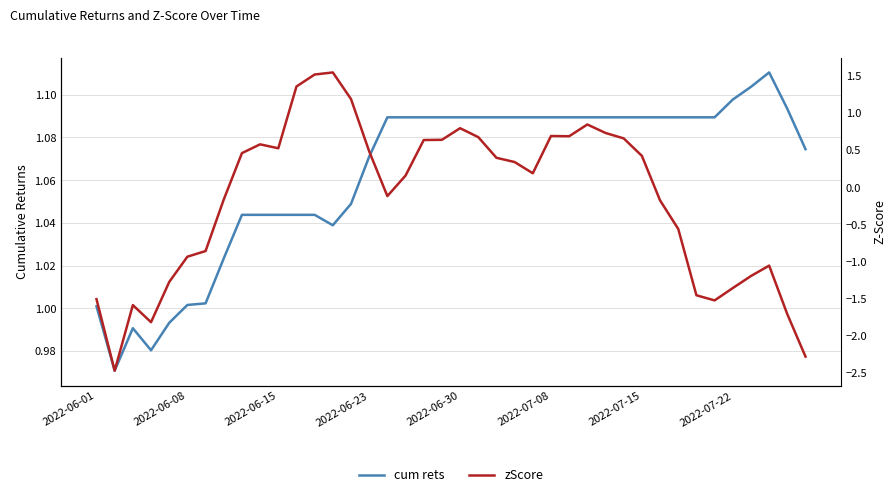

Is the value of cum rets at 27 greater than the value of zScore at 27?

Yes